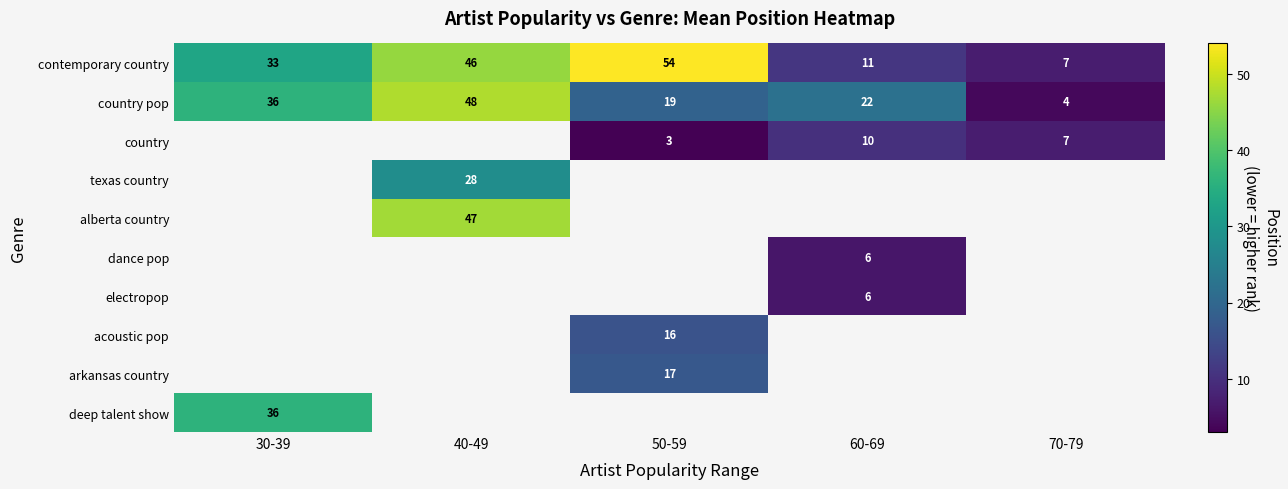

What is the sum of the country pop values at 50-59 and 60-69?

41